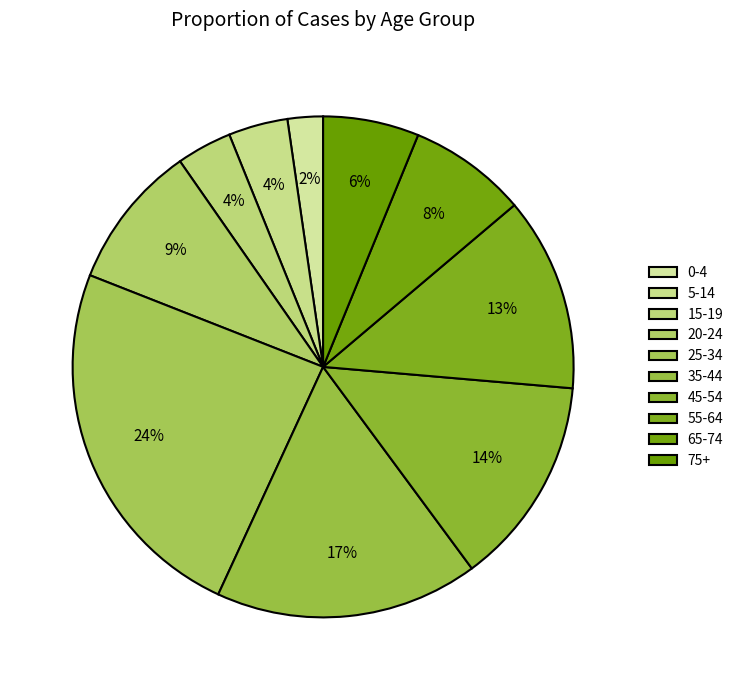

Is there a majority slice in this chart?

No